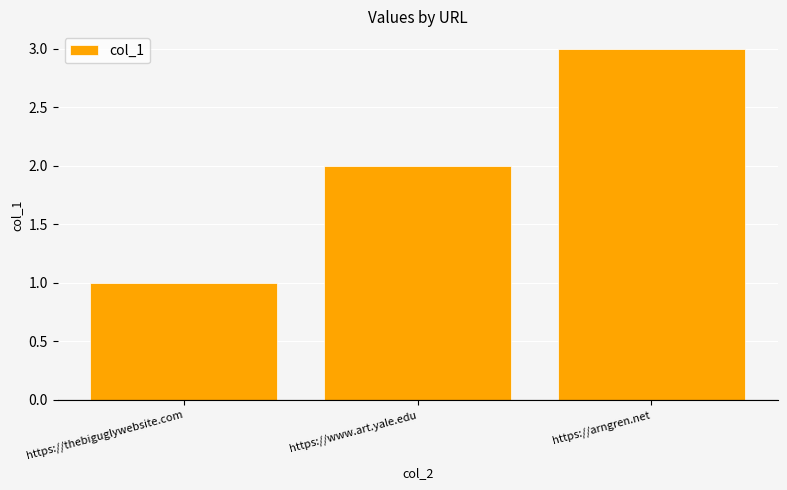

What is the ratio of the value at https://thebiguglywebsite.com to the value at https://www.art.yale.edu?

0.5